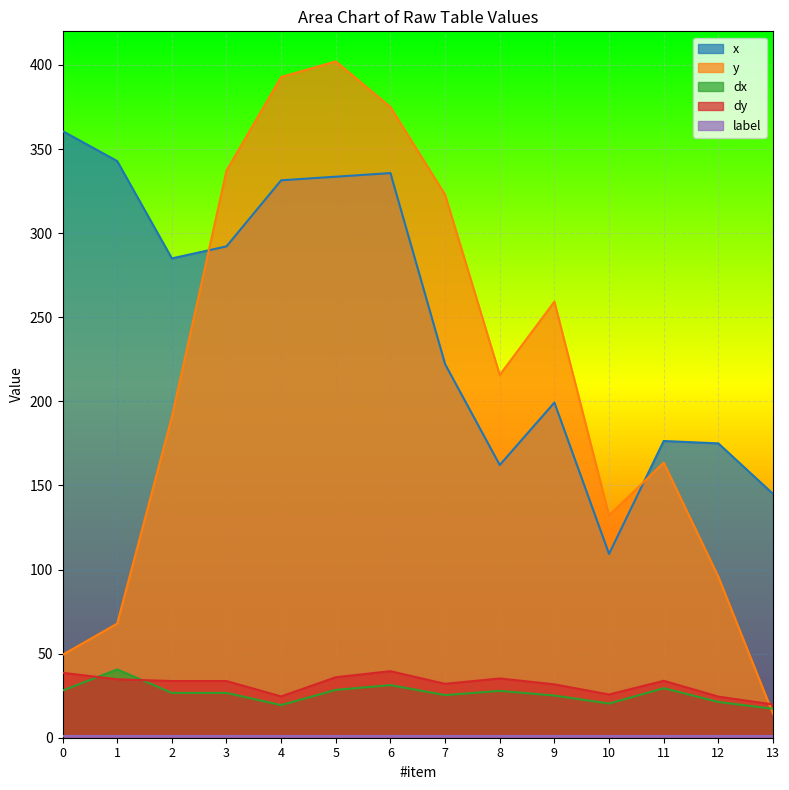

The dx series shows 25.1 at 9. True or false?

True